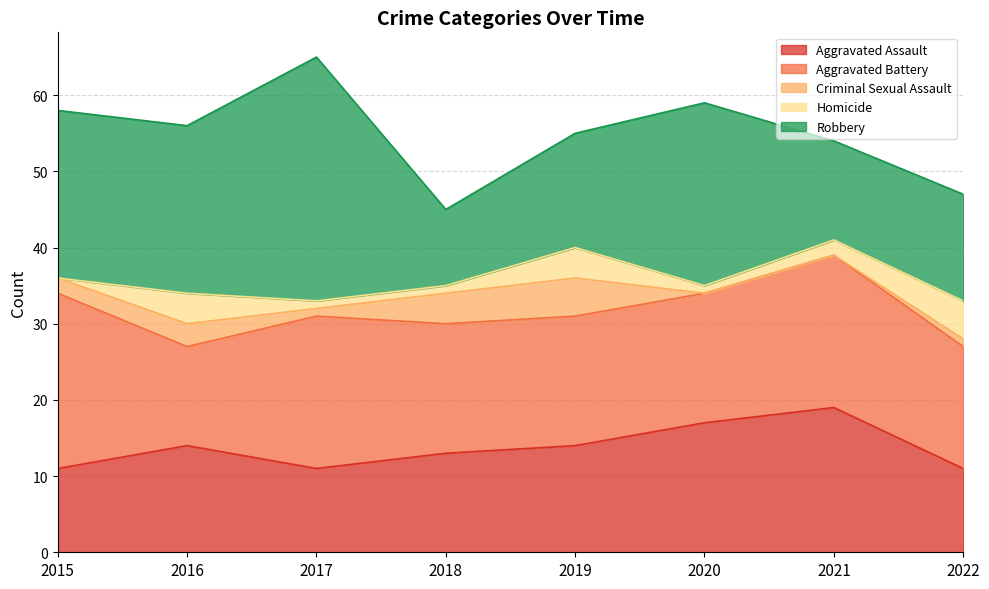

What is the sum of the Aggravated Battery values at 2017 and 2021?

40